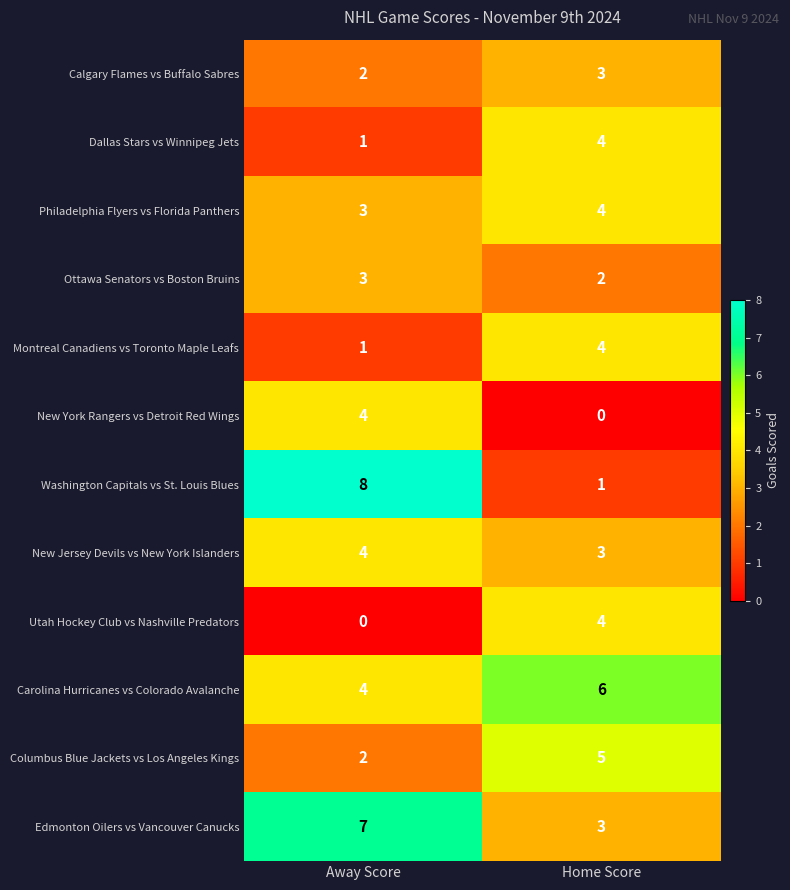

What is the approximate value of Montreal Canadiens vs Toronto Maple Leafs at Home Score?

4